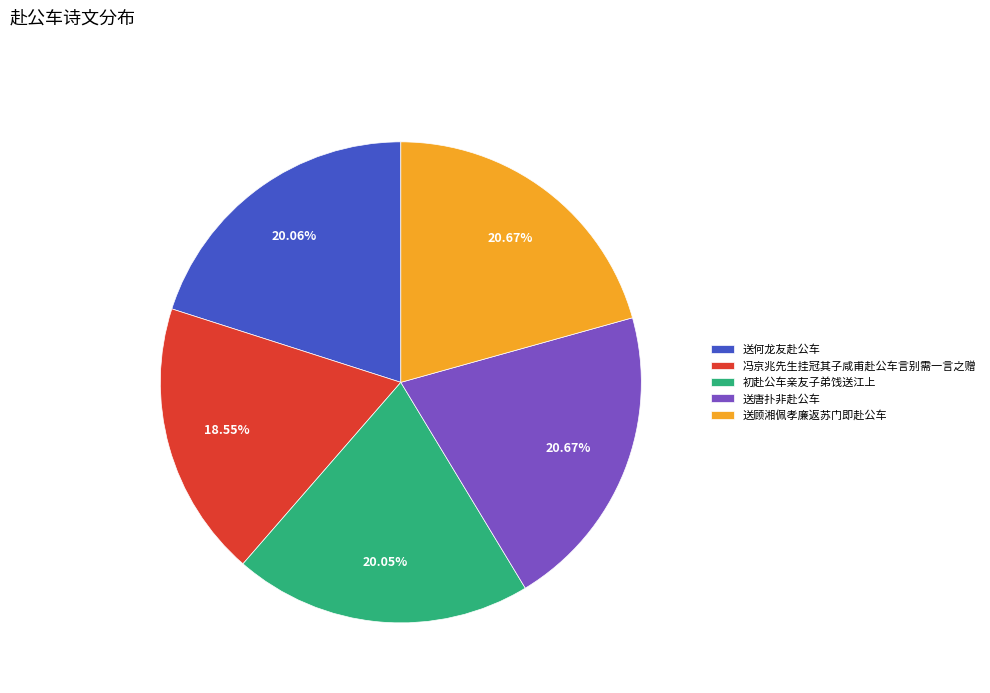

Does 送顾湘佩孝廉返苏门即赴公车 represent more than half of the total?

No